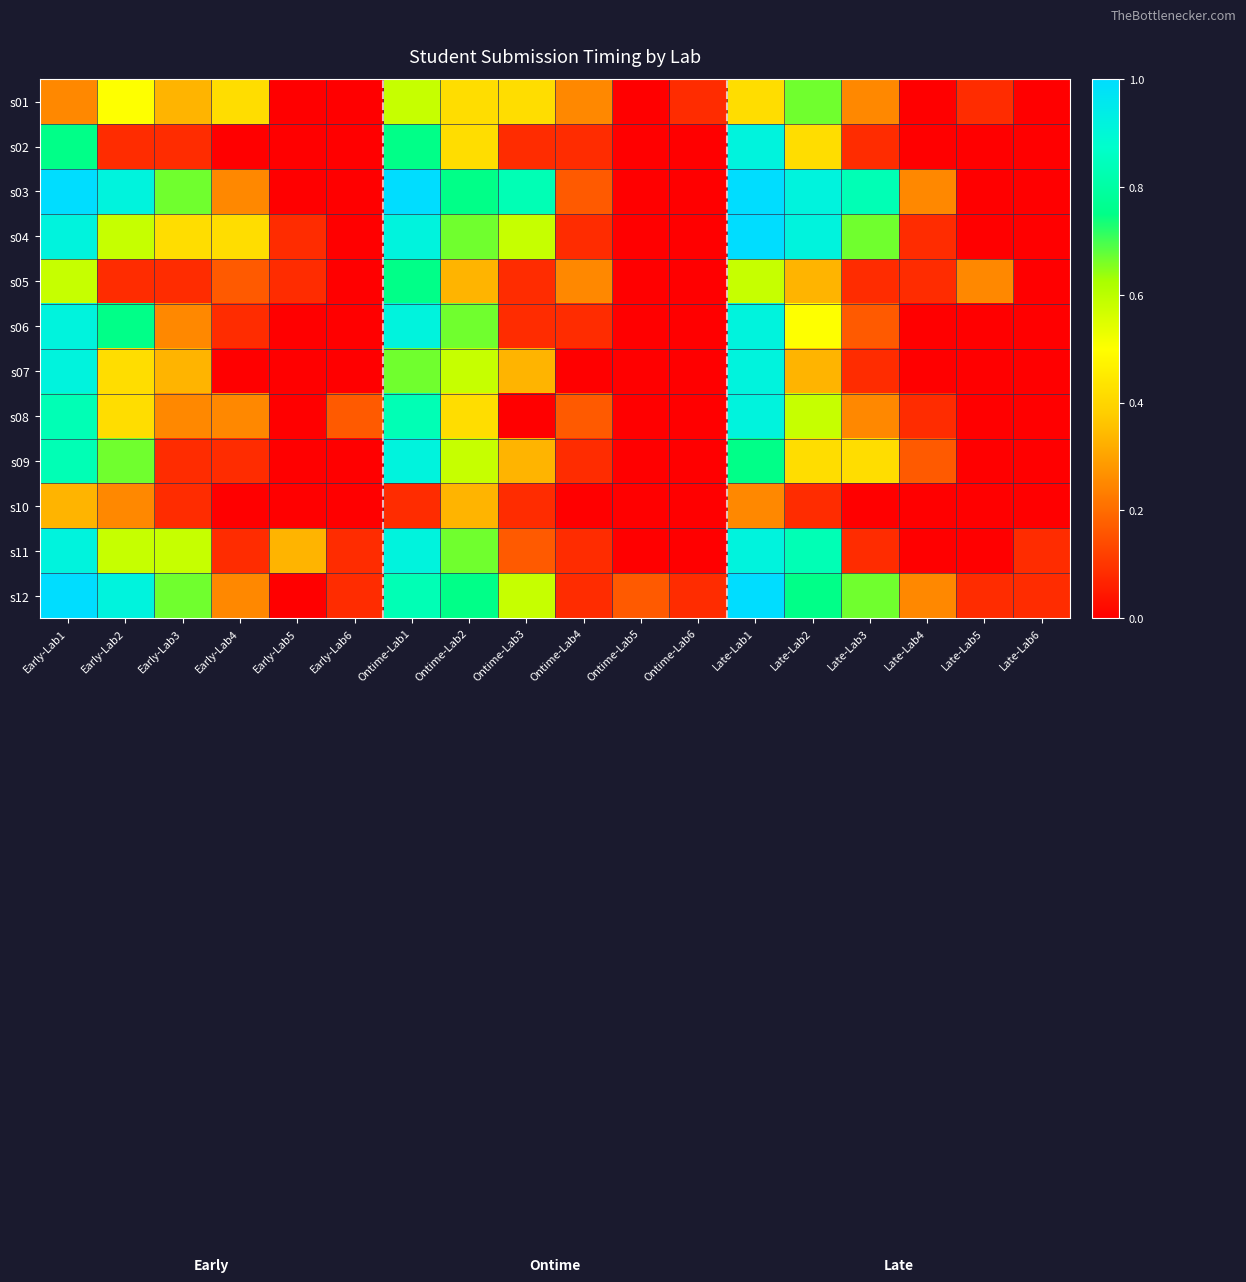

What is the spread (max minus min) of values at Early-Lab5?

0.3